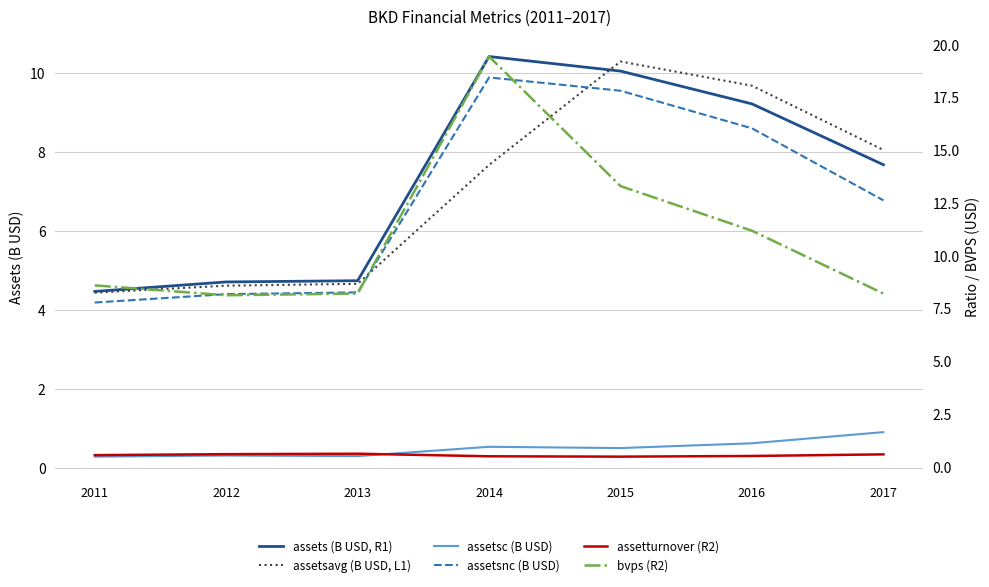

Which series has the widest spread of values?

bvps (R2)